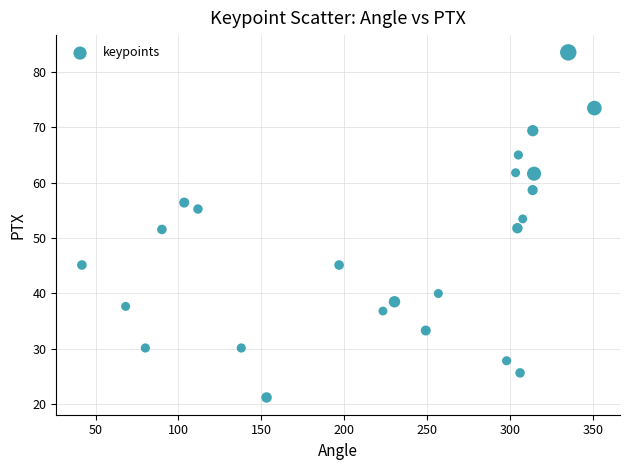

What is the range of Y values (max minus min)?

62.3